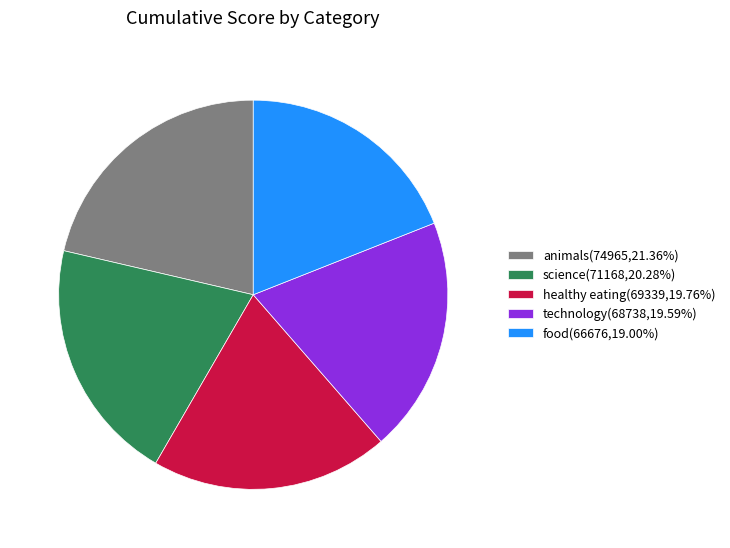

Approximately how many times larger is the value at healthy eating(69339,19.76%) compared to food(66676,19.00%)?

1.0